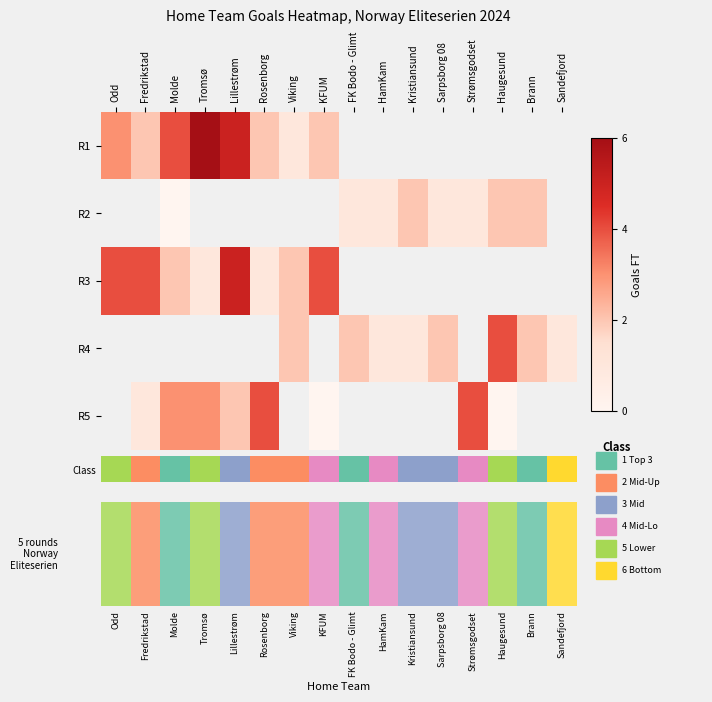

Between Lillestrøm and Strømsgodset, which series saw the biggest shift?

R5